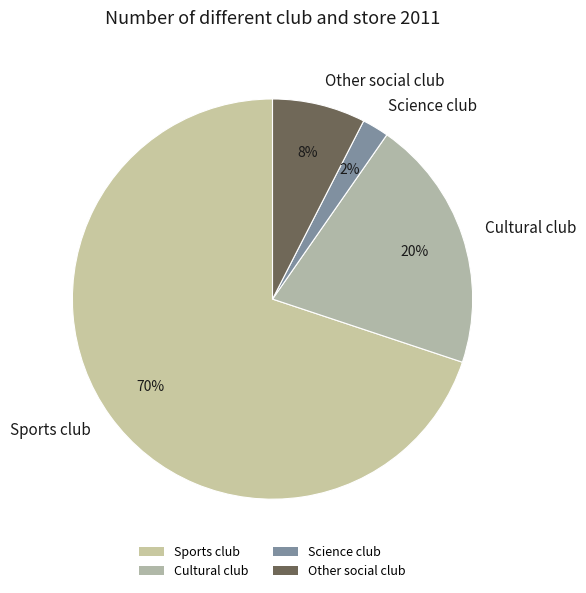

What percentage is the Science club slice, to the nearest percent?

2%